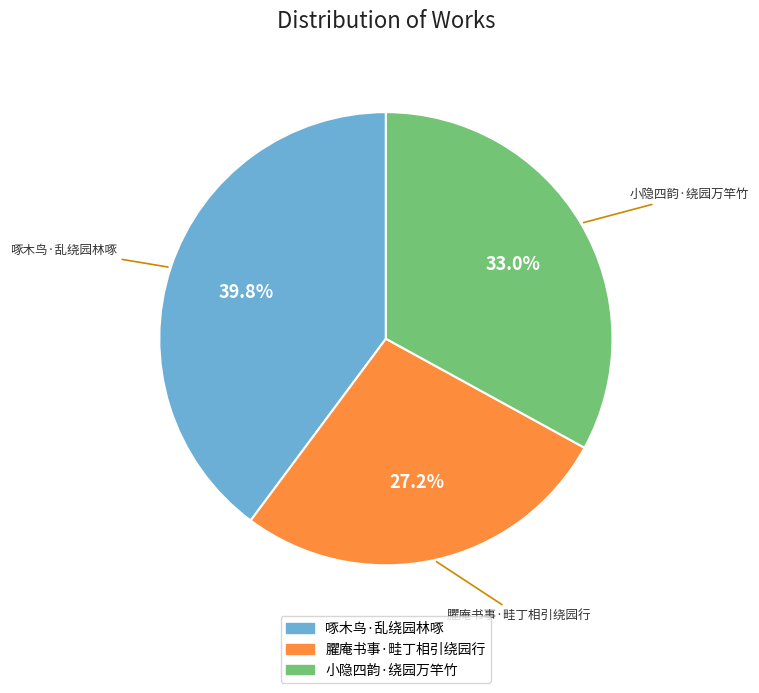

To the nearest percent, what is the difference between the 小隐四韵·绕园万竿竹 and 臞庵书事·畦丁相引绕园行 slice percentages?

6%